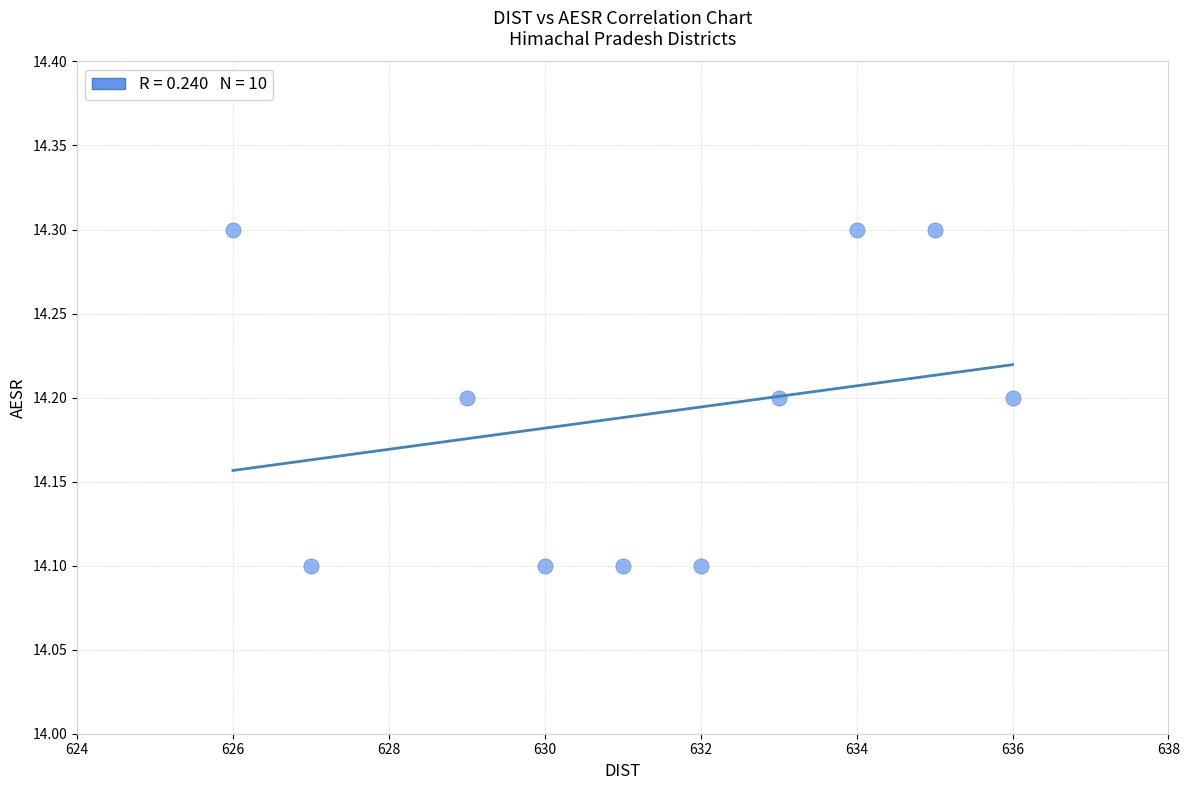

What is the range of X values (max minus min)?

10.0